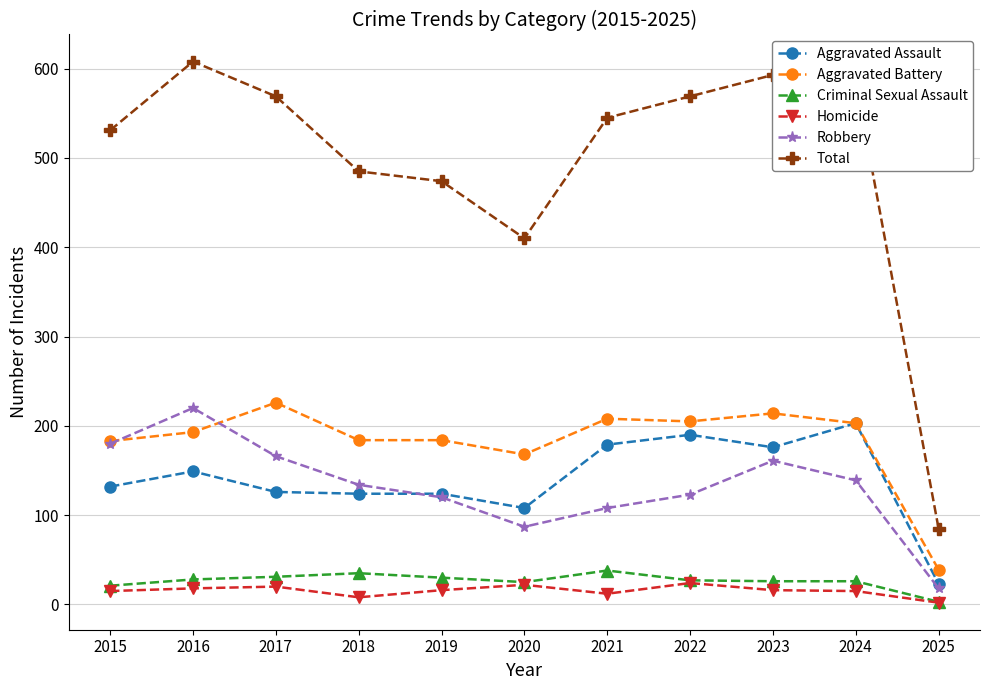

Is it true that Total equals 784 at 2017?

False